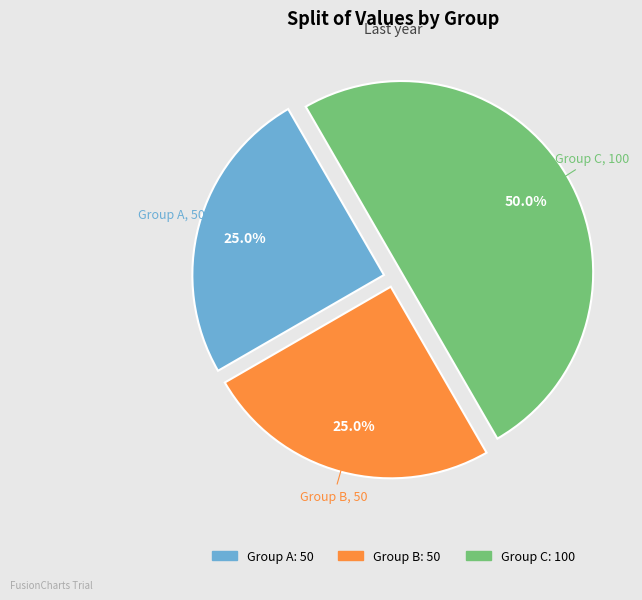

Does Group B account for over 50% of the chart?

No